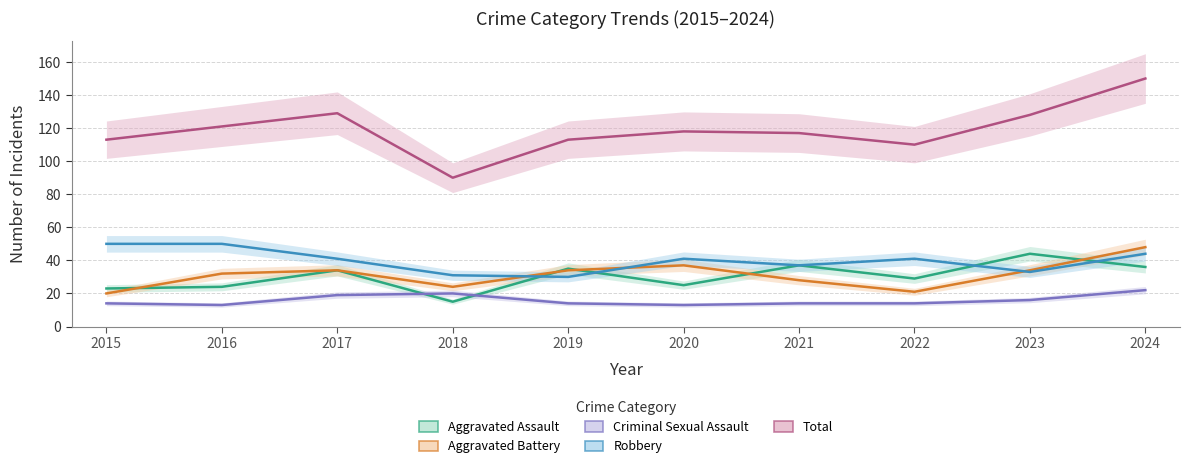

List the labels in order of Aggravated Battery value, largest first.

2024, 2020, 2017, 2019, 2023, 2016, 2021, 2018, 2022, 2015